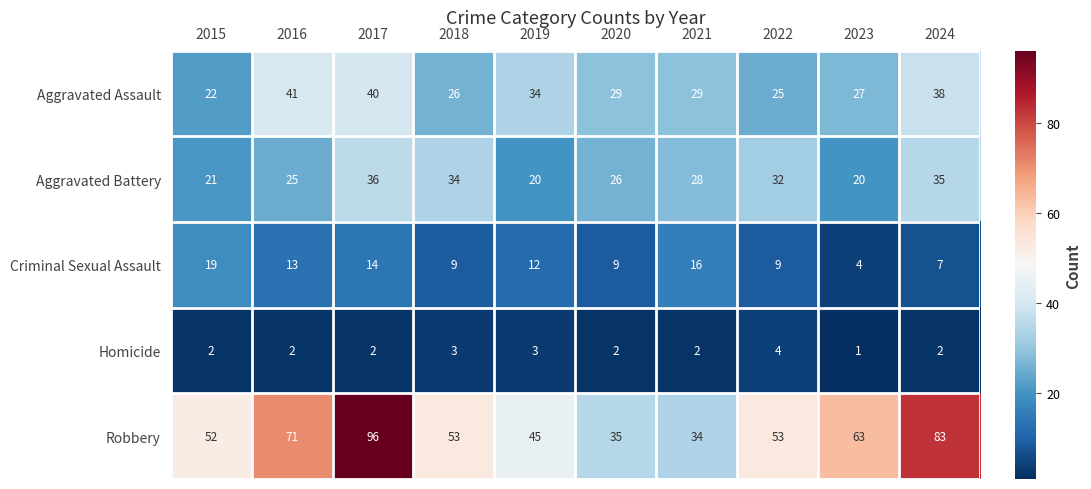

Which category has the lowest value across all series?

2023